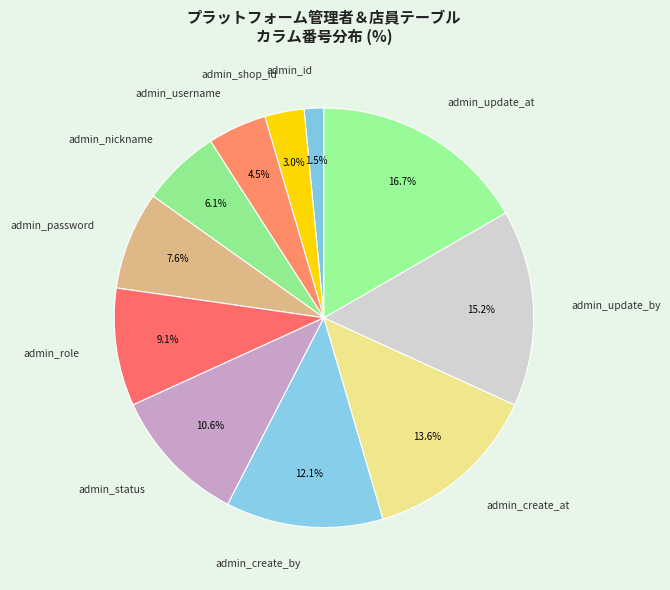

Count the number of slices in the pie.

11